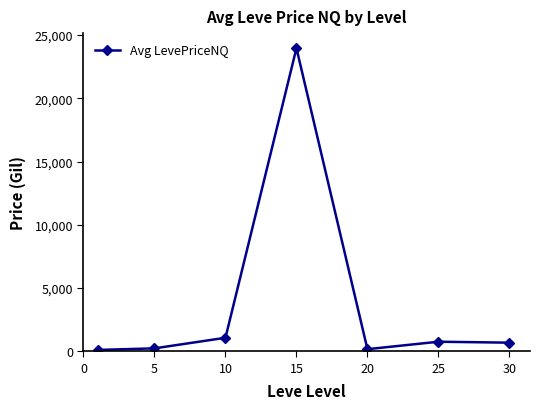

What is the greatest value displayed?

23960.5